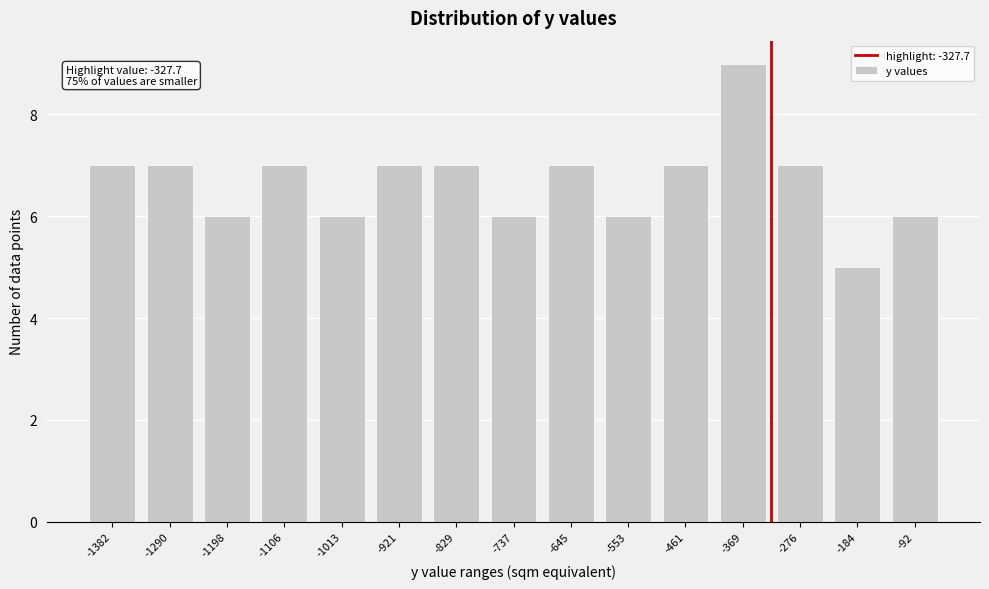

Reading left to right, list all the values displayed in this chart.

7	7	6	7	6	7	7	6	7	6	7	9	7	5	6